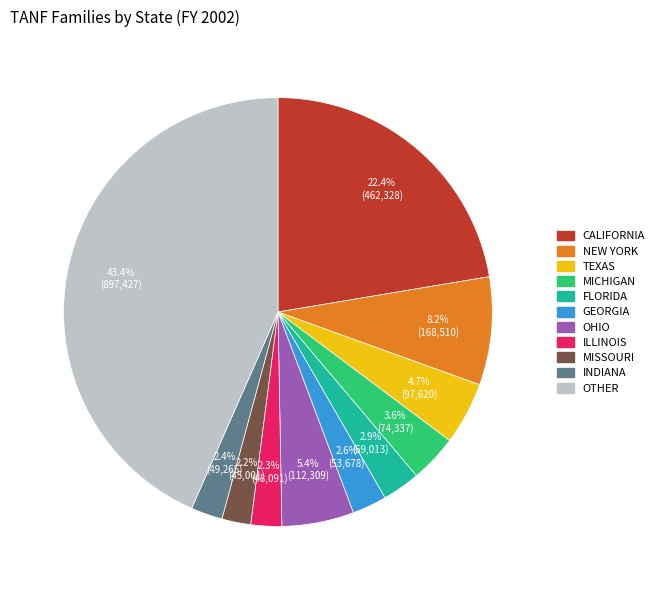

What is the ratio of the value at MICHIGAN to the value at NEW YORK?

0.4